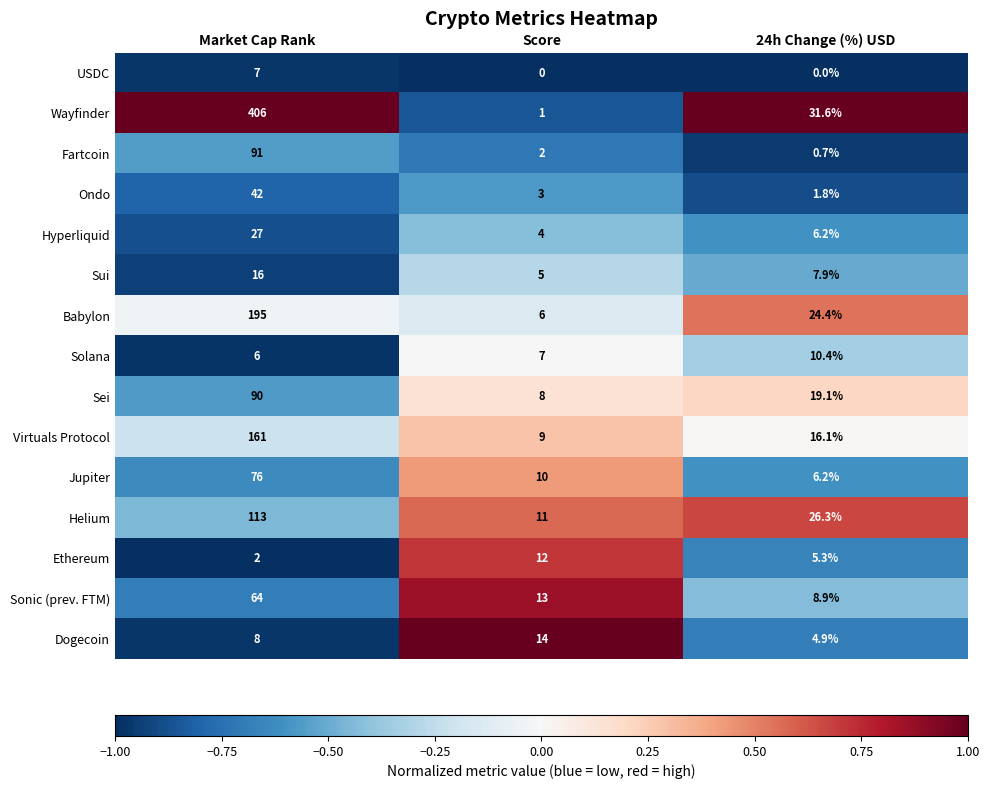

Which series has the largest total across all categories?

Wayfinder